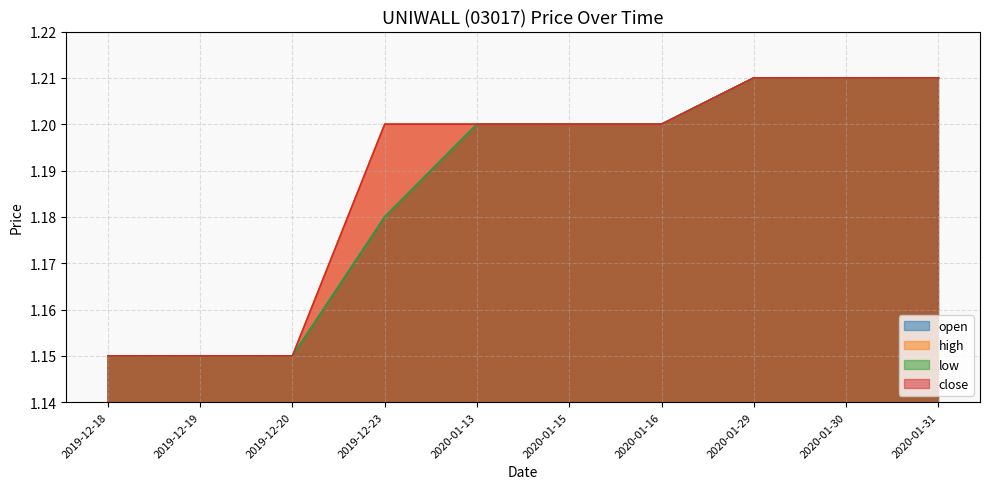

What is the sum of the high values at 2020-01-16 and 2020-01-15?

2.4